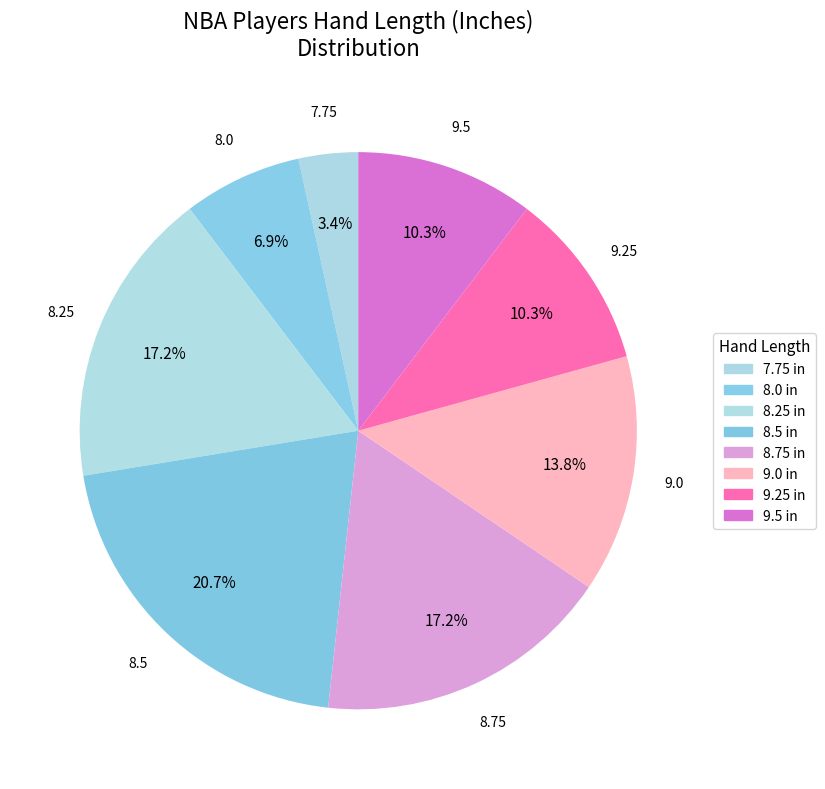

Does any single category account for the majority?

No